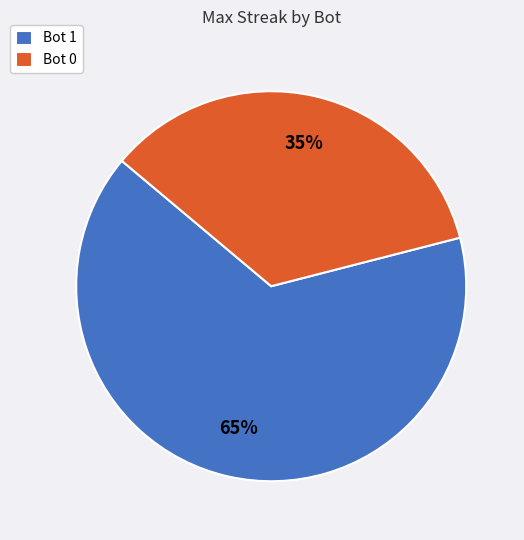

Is the sum of Bot 1 and Bot 0 greater than half?

Yes